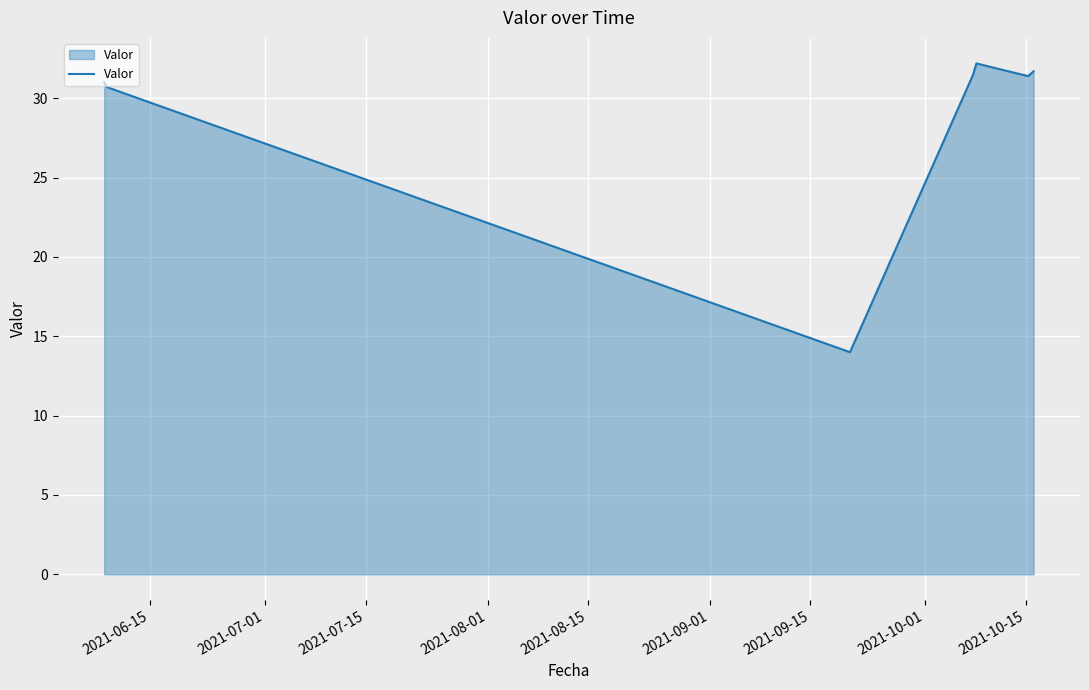

Count the number of data series in this chart.

1